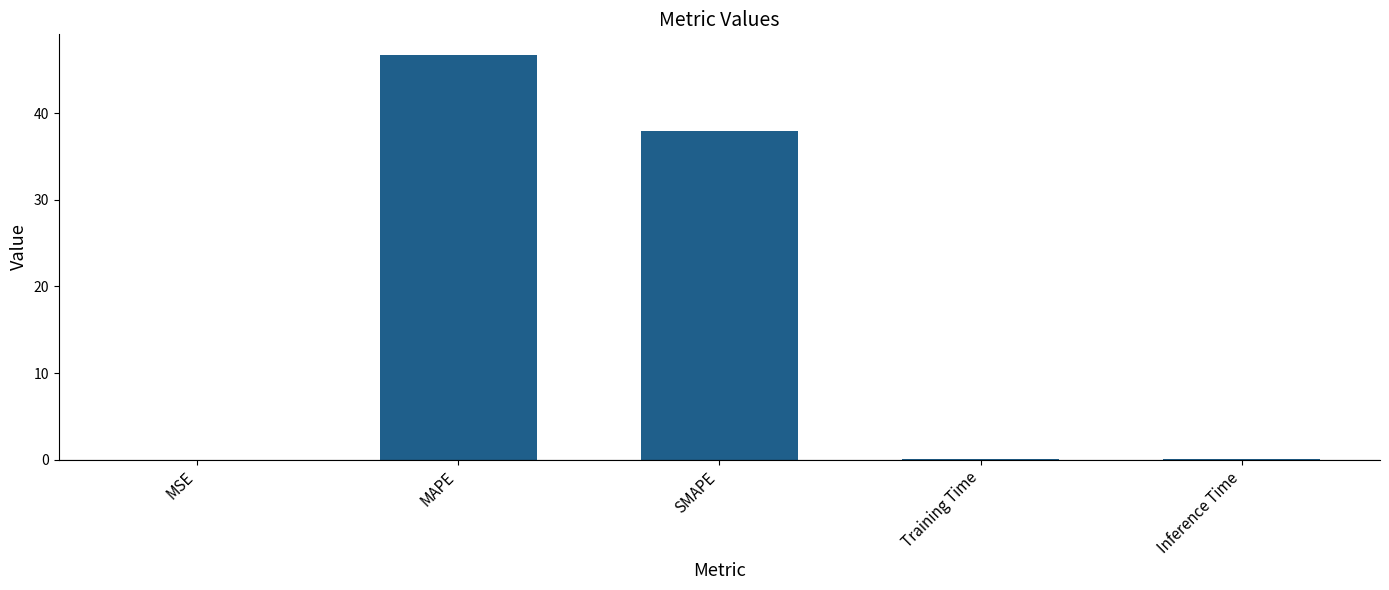

The value at SMAPE is 37.9. True or false?

True